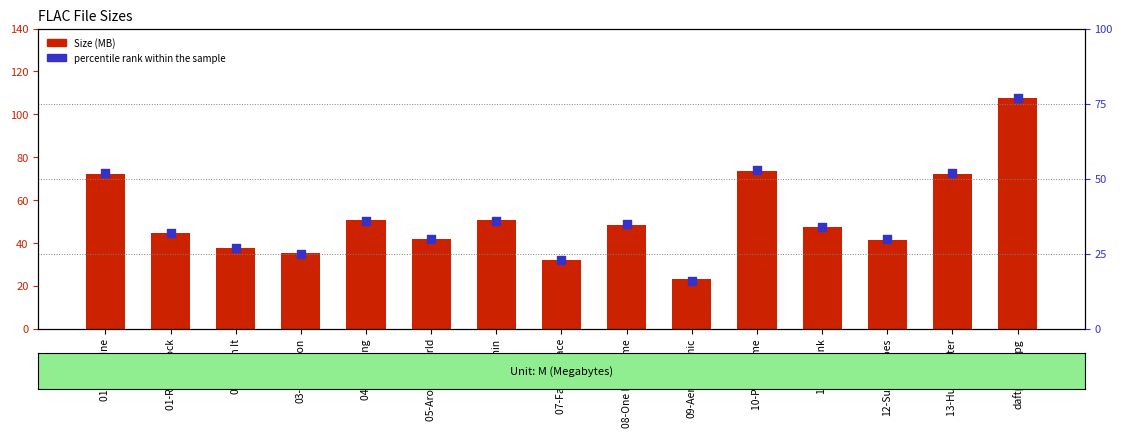

At how many categories does at least one series exceed 47?

8